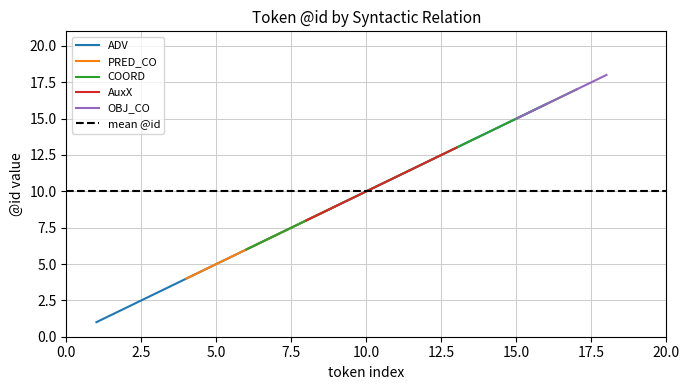

What is the highest value of the ADV series?

16